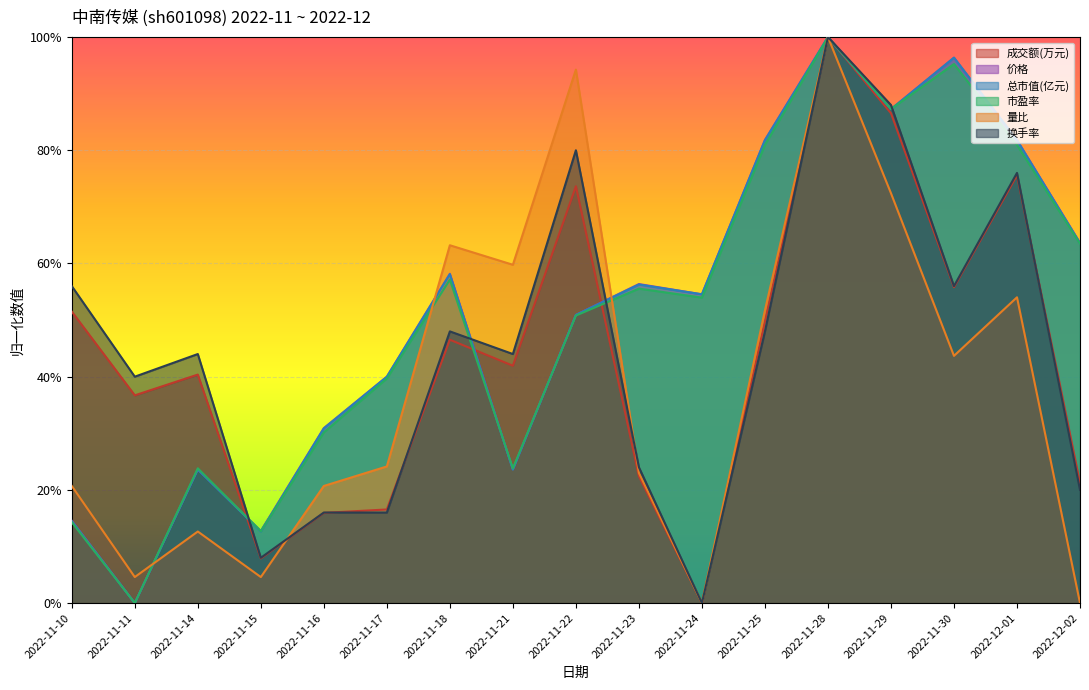

How many times do 价格 and 市盈率 cross each other?

4